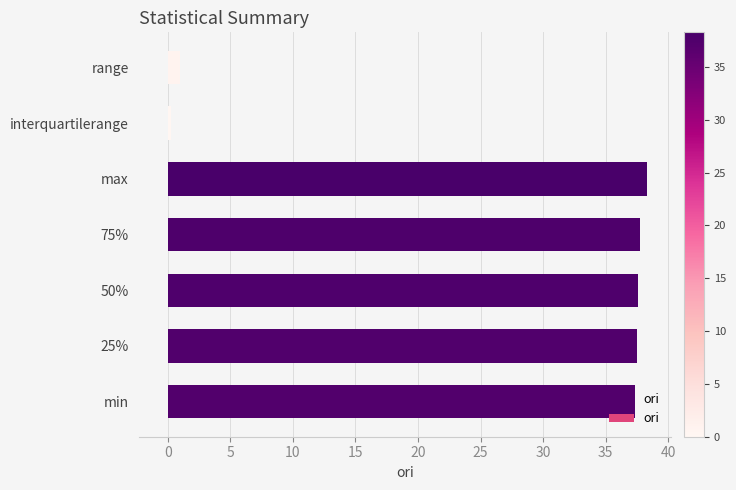

What is the minimum value shown in the chart?

0.3